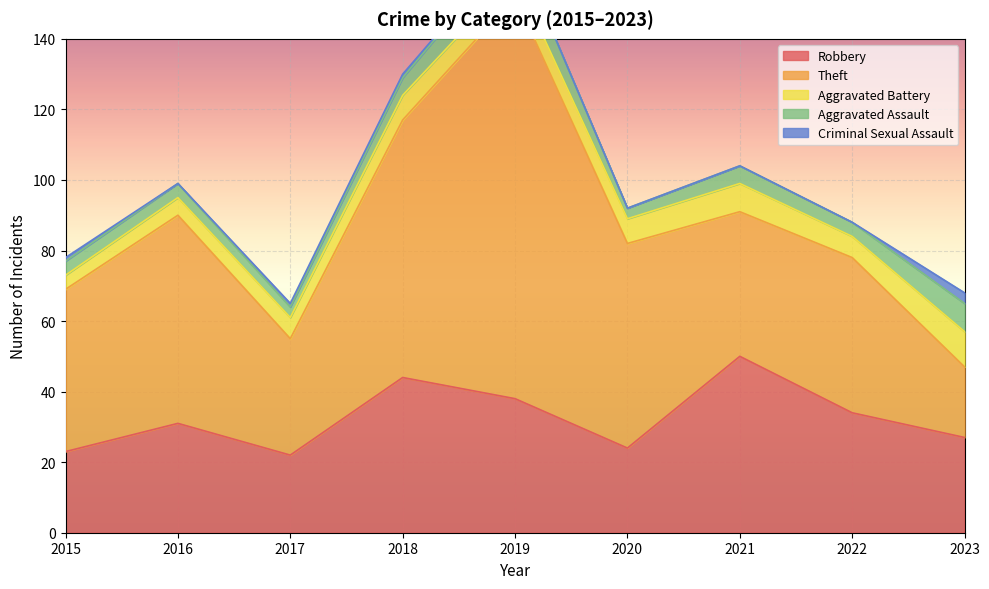

At 2017, list the series in order from smallest to largest.

Criminal Sexual Assault, Aggravated Assault, Aggravated Battery, Robbery, Theft